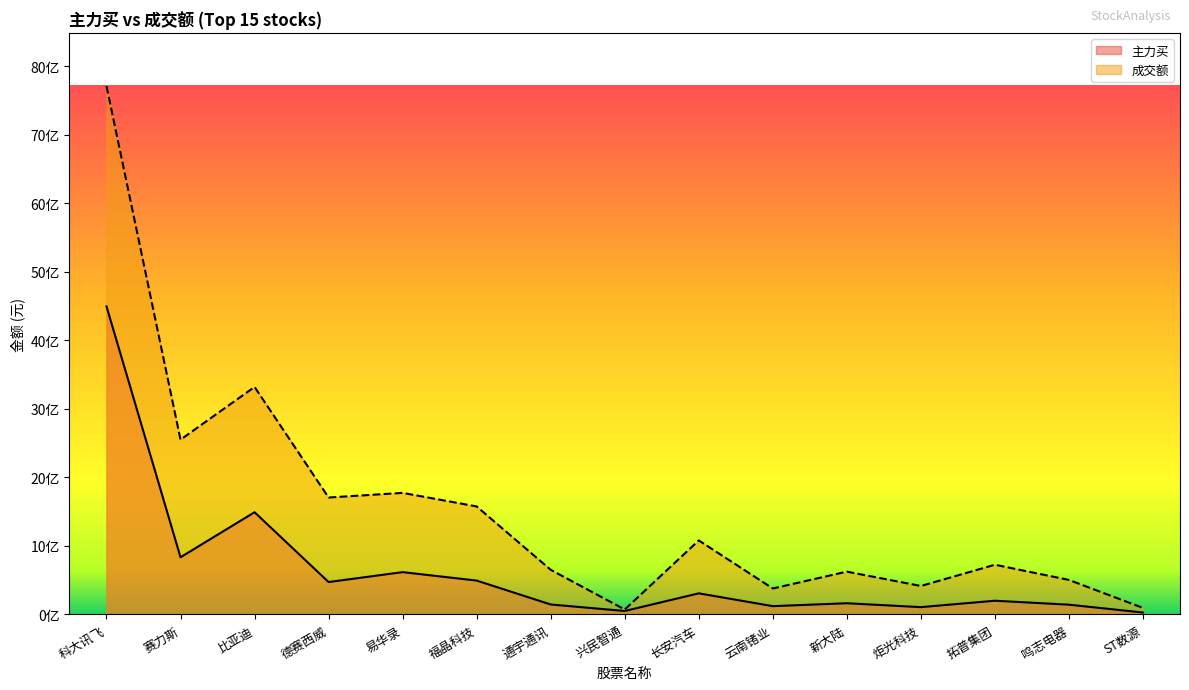

Is it true that 主力买 equals 308056495 at 长安汽车?

True